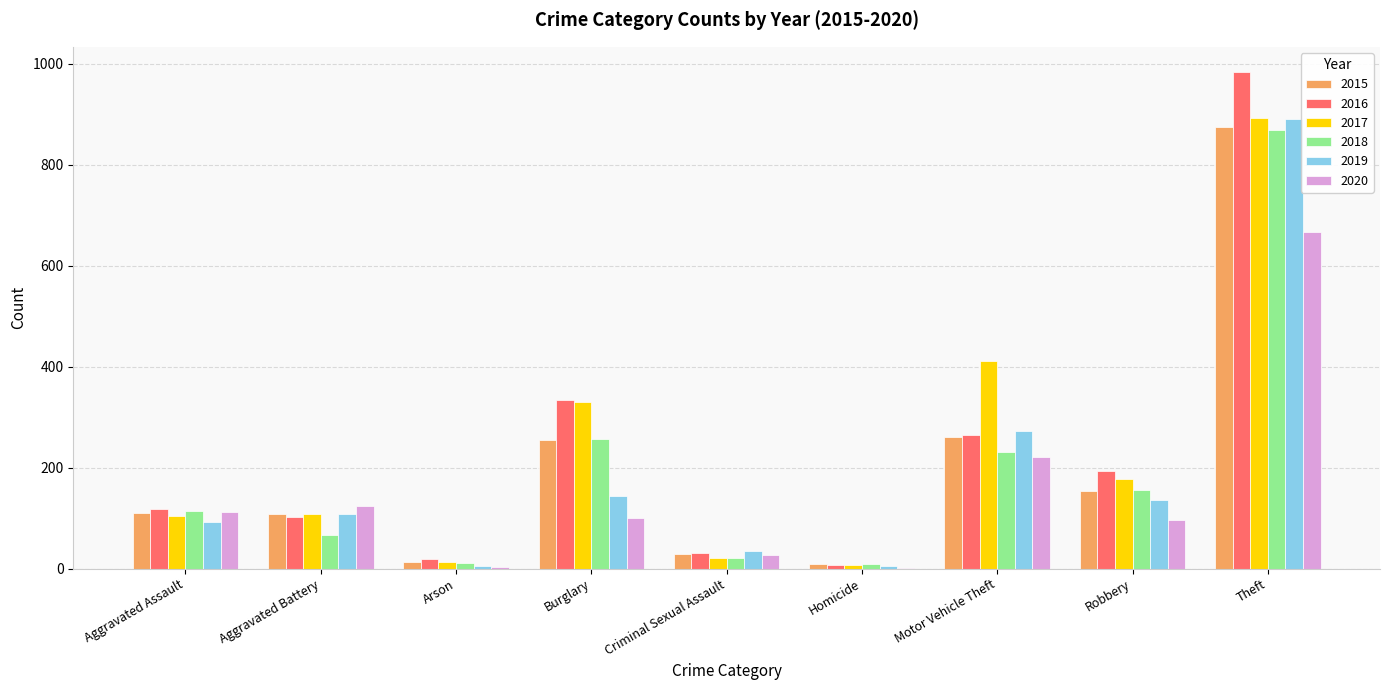

Is the value of 2015 at Aggravated Battery greater than the value of 2019 at Arson?

Yes